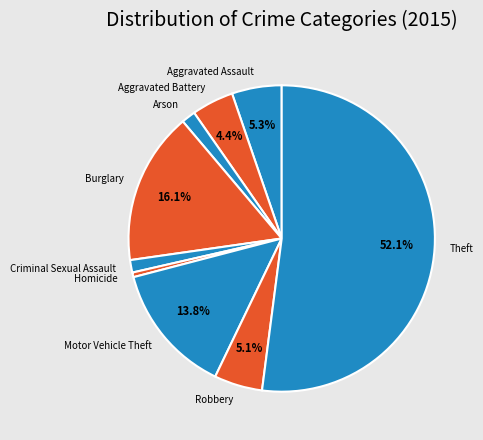

The Aggravated Assault slice represents 5% of the pie. True or false?

True